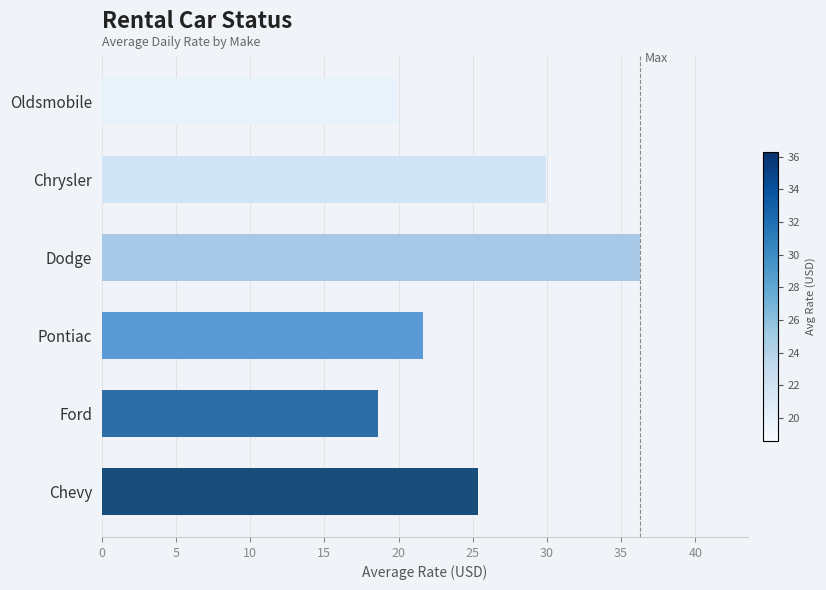

How many values are below 25?

3